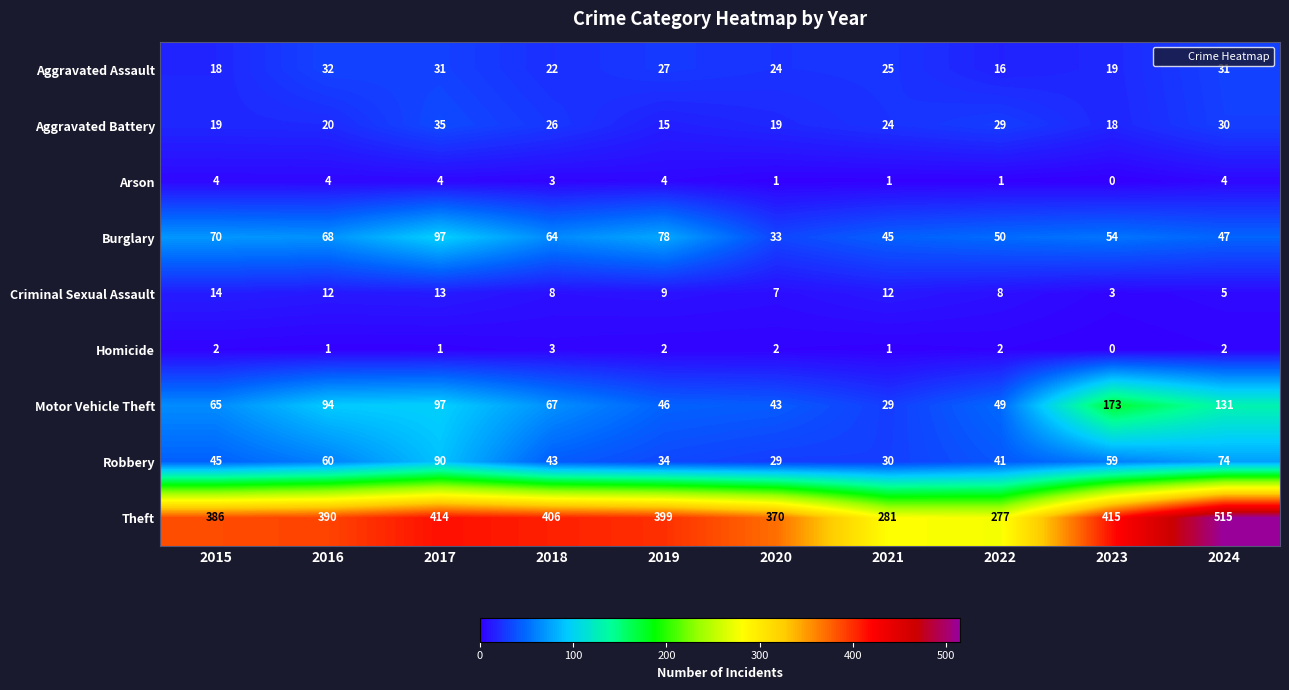

How many values in the Motor Vehicle Theft series are below 67?

5